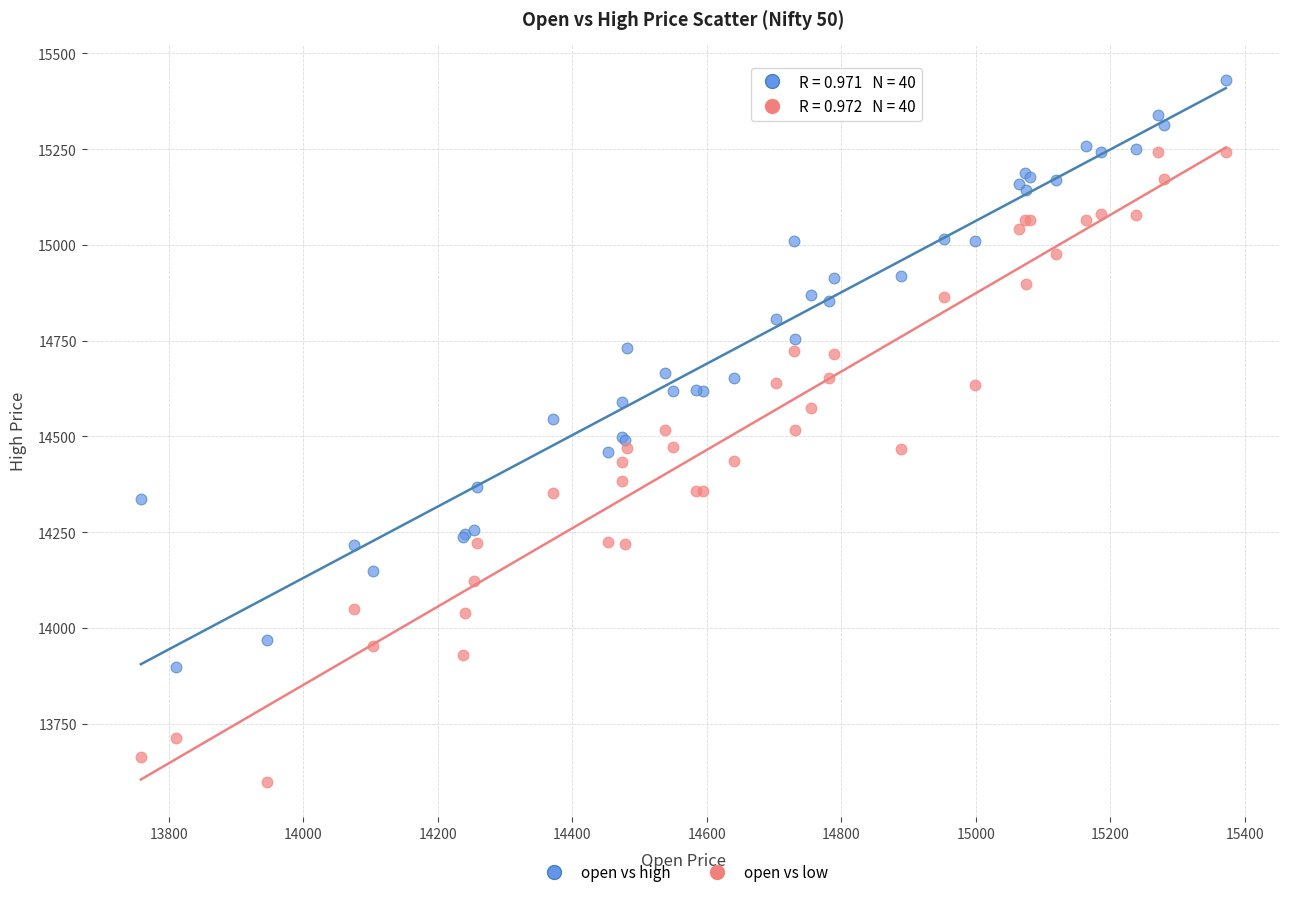

Which series contains the lowest Y value?

open vs low